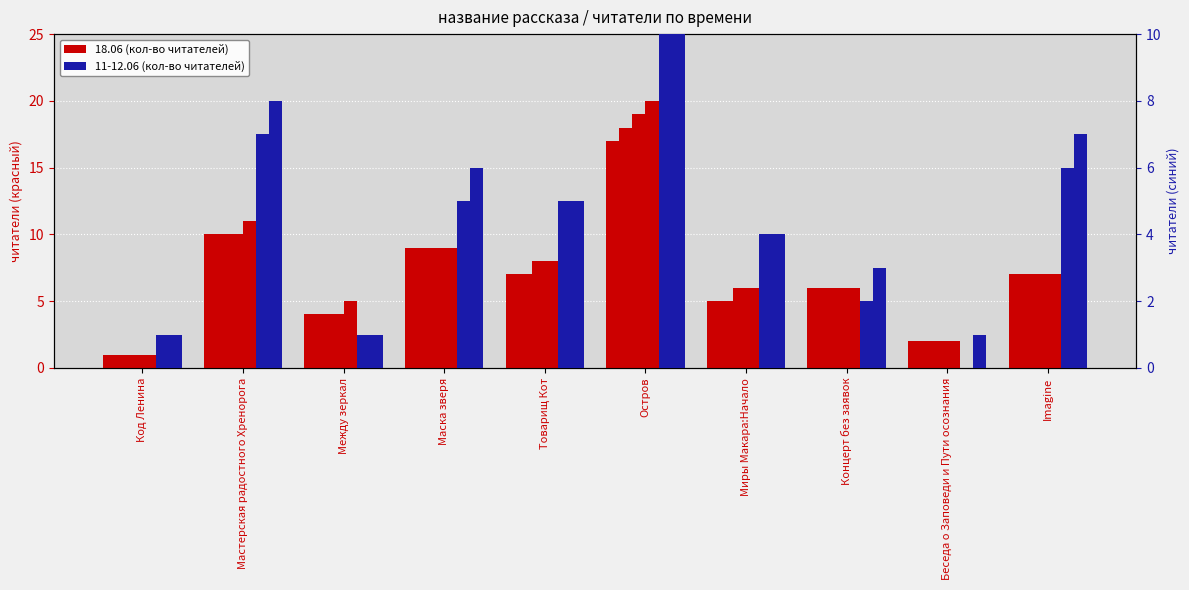

At which category does the chart reach its minimum across all series?

Беседа о Заповеди и Пути осознания